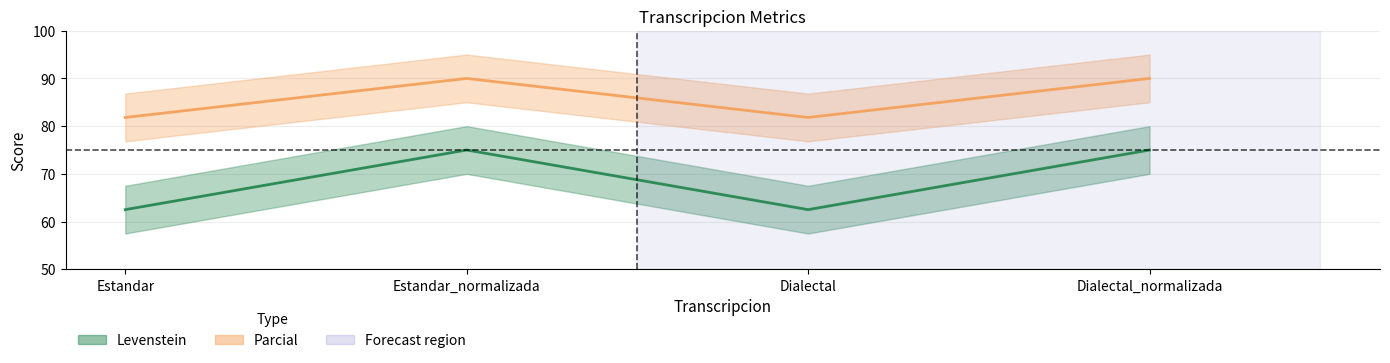

What is the value of the Levenstein point at the 1st from the left?

62.5